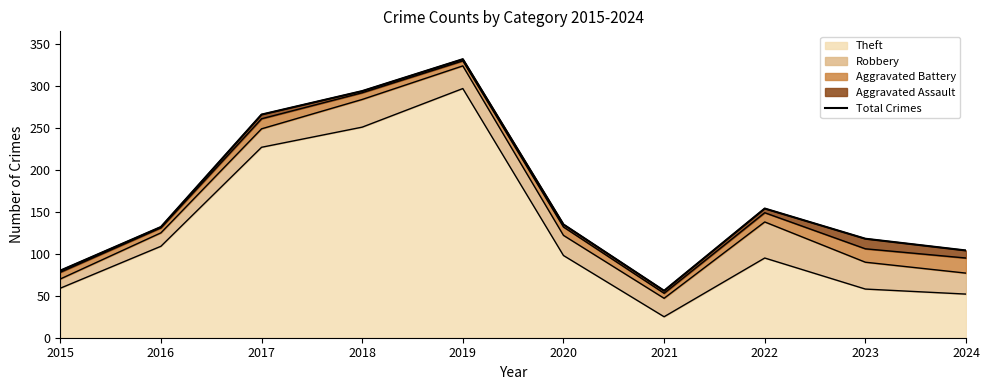

The value at 2018 is 510. True or false?

False